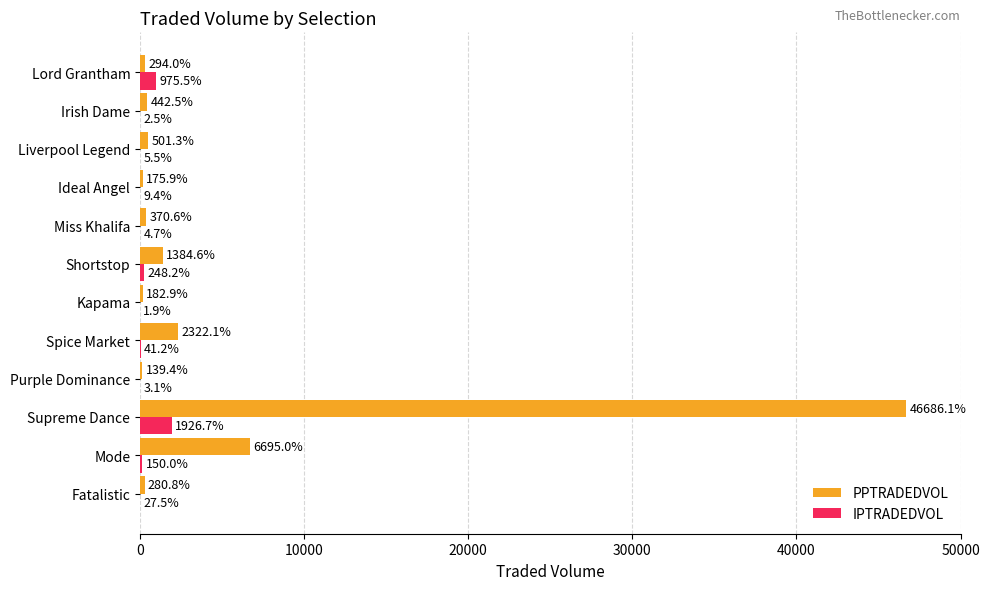

Where is PPTRADEDVOL nearest to the value 23412?

Mode